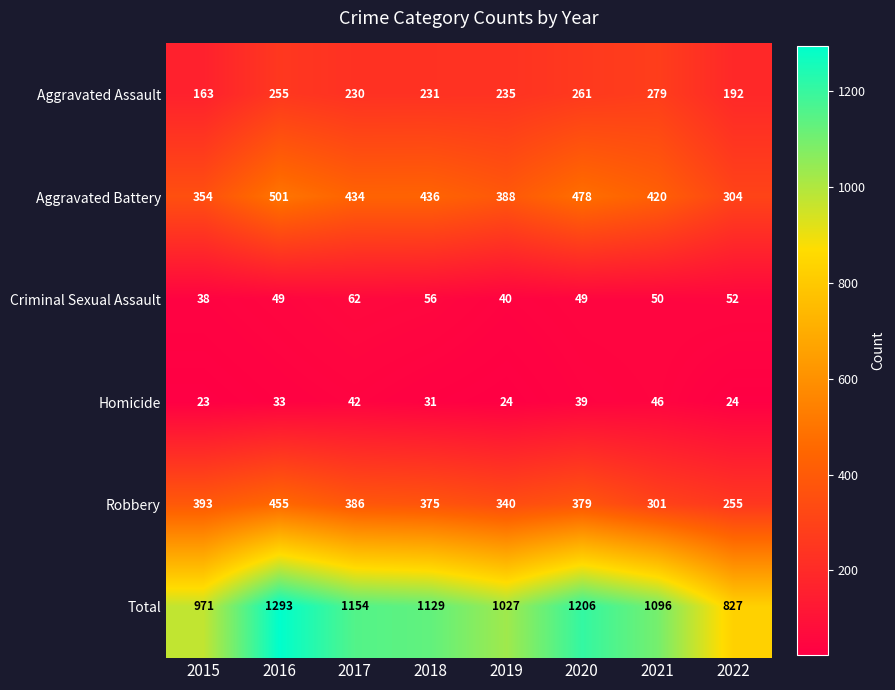

At 2022, list the series in order from largest to smallest.

Total, Aggravated Battery, Robbery, Aggravated Assault, Criminal Sexual Assault, Homicide